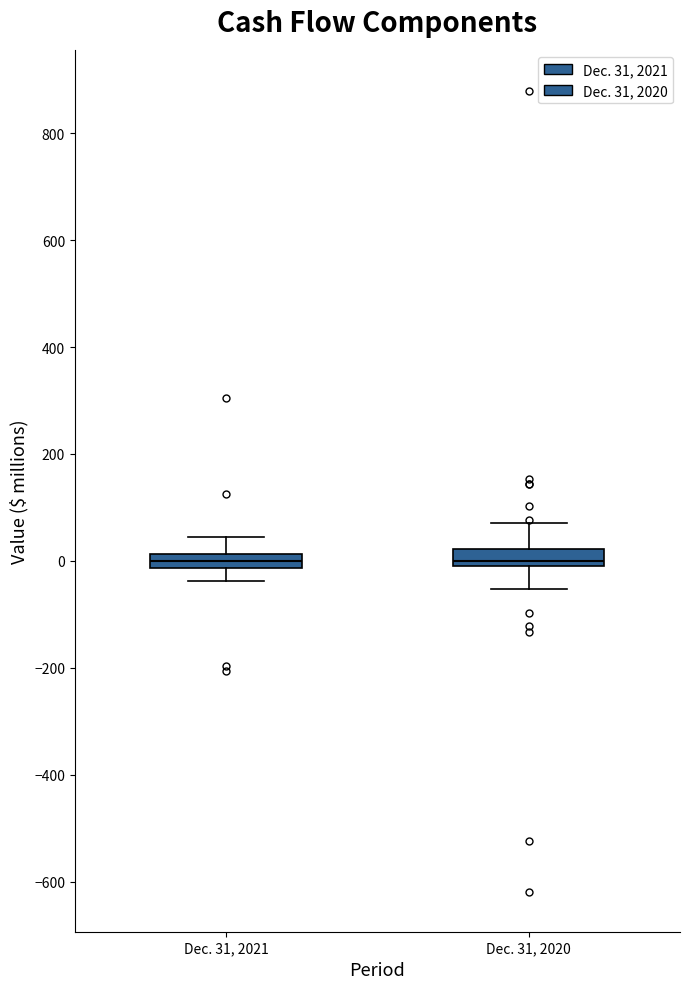

Where does the median line of the box for Dec. 31, 2021 sit on the y-axis? The values are not printed on the chart, so give them approximately, as read against the axis.

0